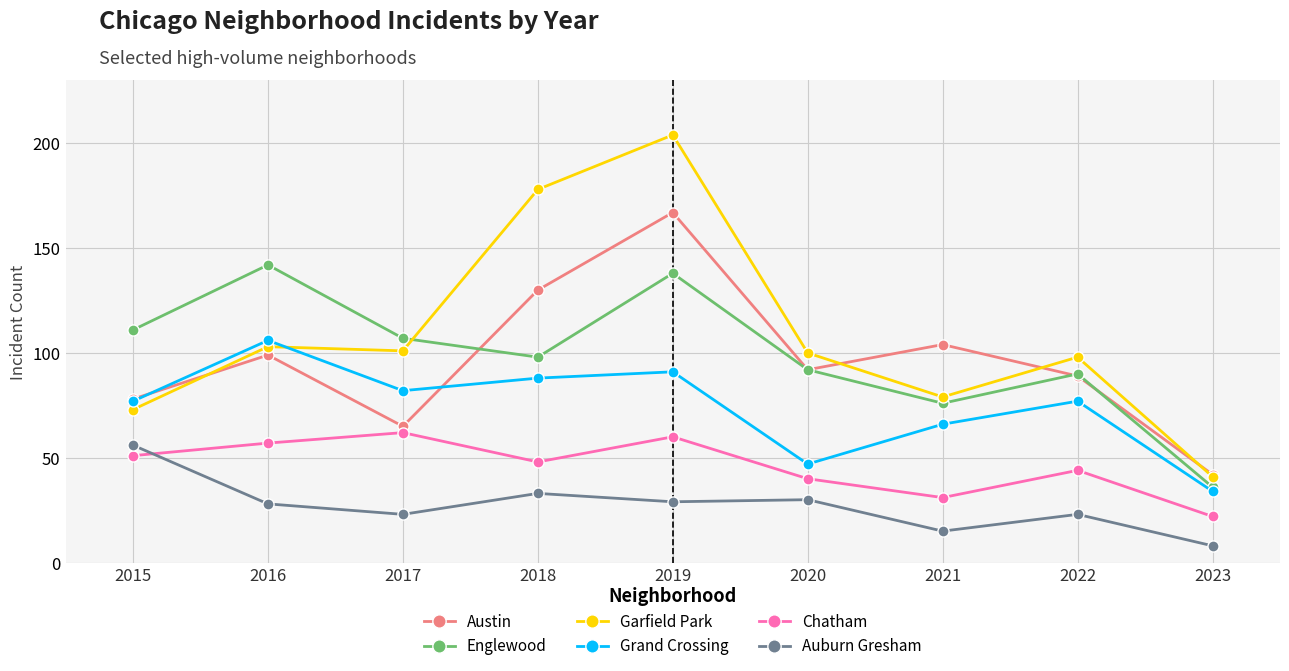

What value does the Austin series have at 2017?

65